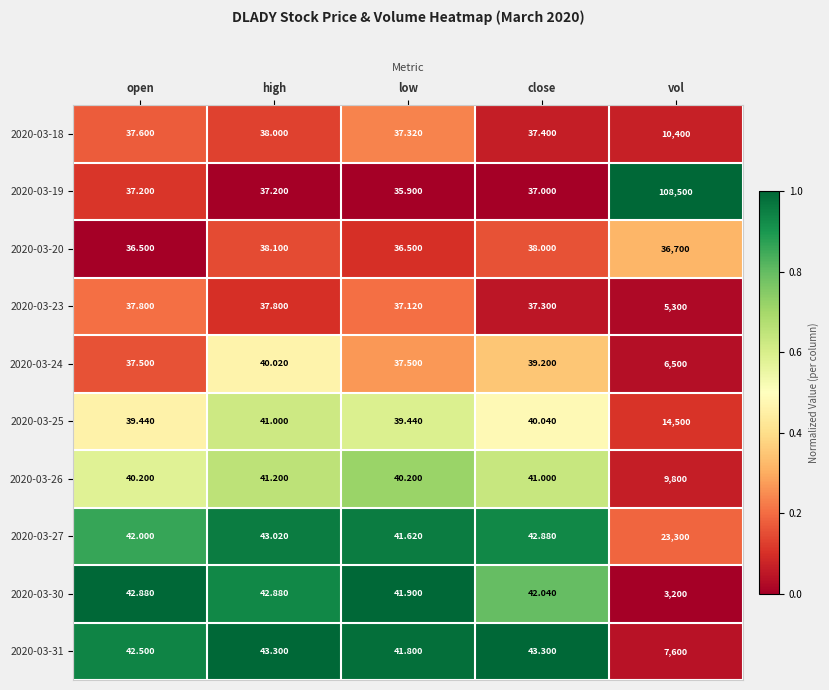

Which category has the lowest value in the 2020-03-23 series?

low